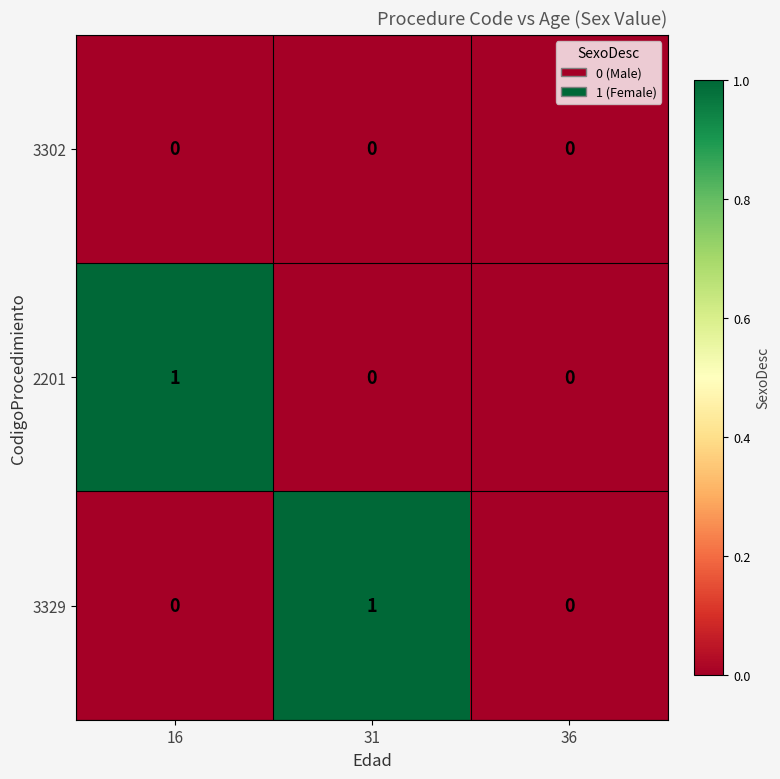

The value of 3329 at 16 is 0. True or false?

True